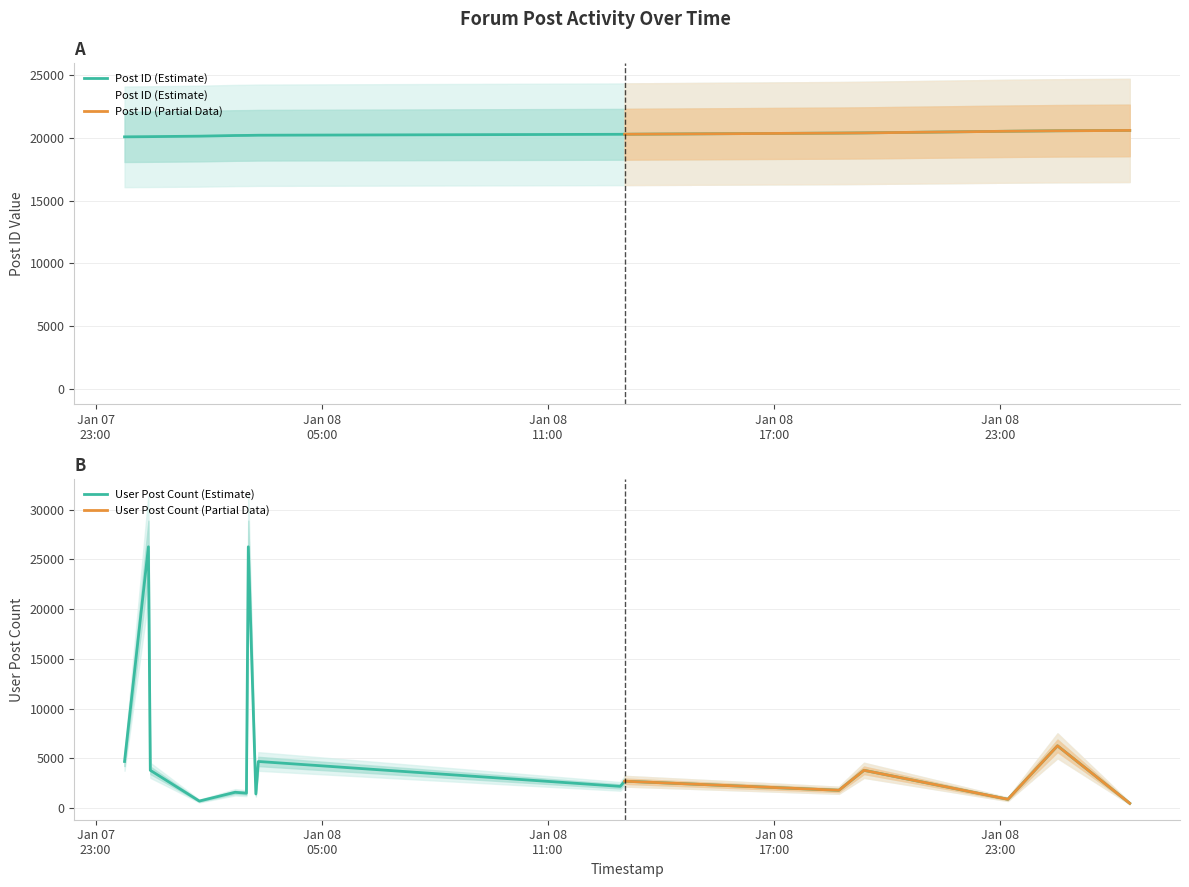

Reading right to left, transcribe all the data shown in this chart.

Post ID: 20611	20583	20546	20415	20399	20307	20302	20228	20225	20215	20213	20206	20153	20116	20114	20099
User Post Count: 470	6254	876	3790	1780	2693	2174	4677	1416	26272	1488	1578	696	3790	26272	4677